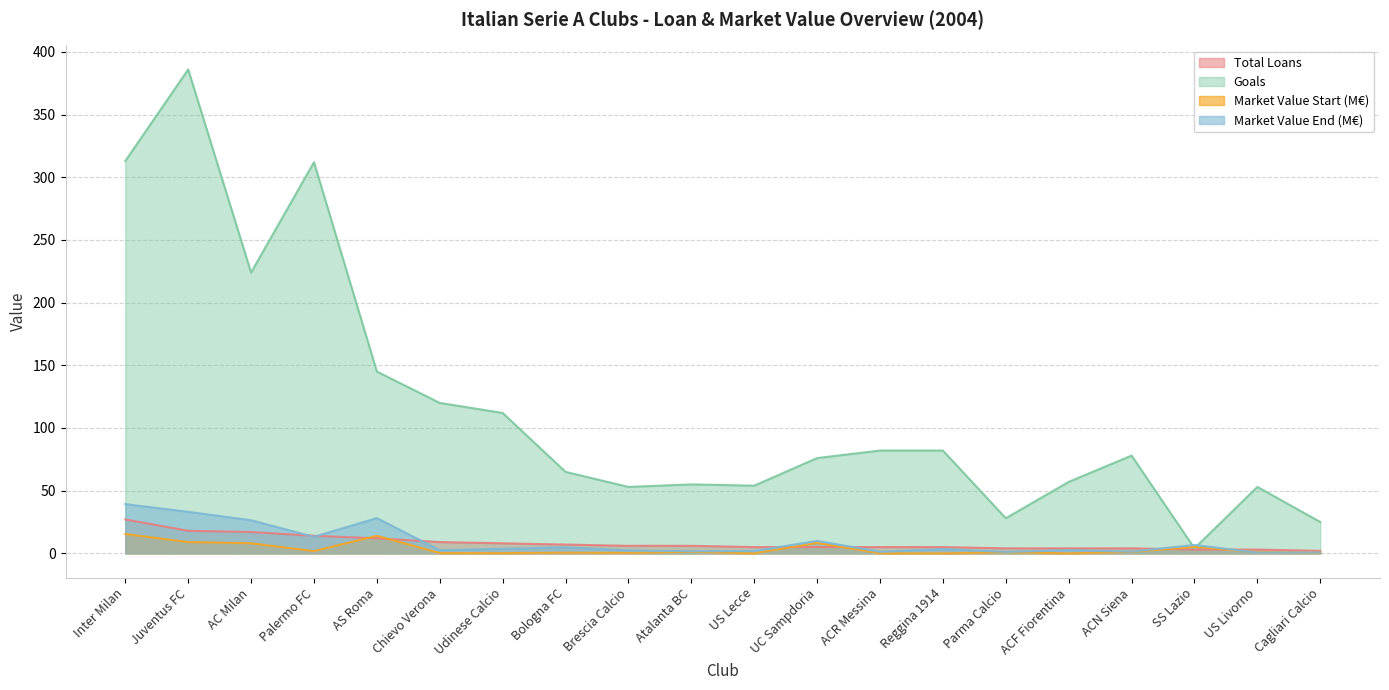

Where is the first local maximum for Goals?

Juventus FC